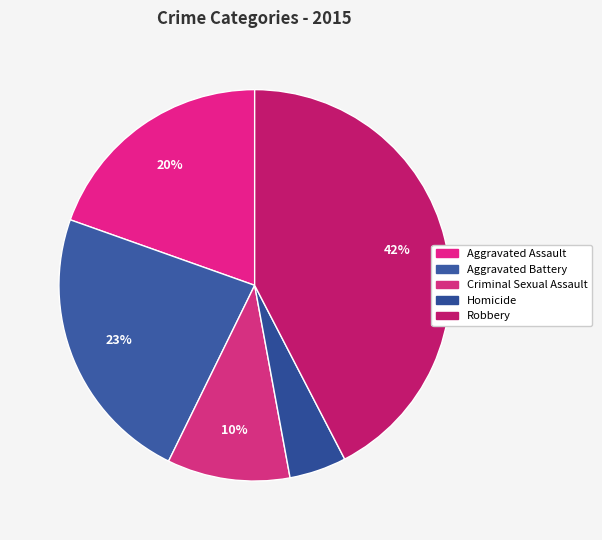

How many slices are in this pie chart?

5